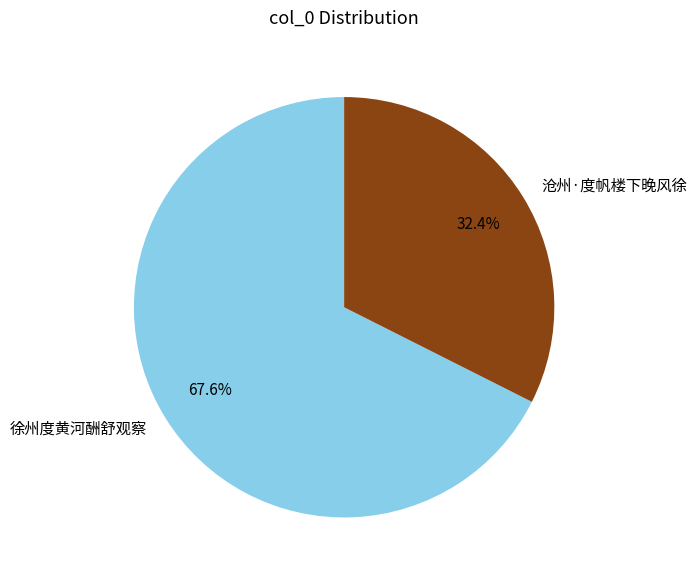

Which has a higher value, 徐州度黄河酬舒观察 or 沧州·度帆楼下晚风徐?

徐州度黄河酬舒观察